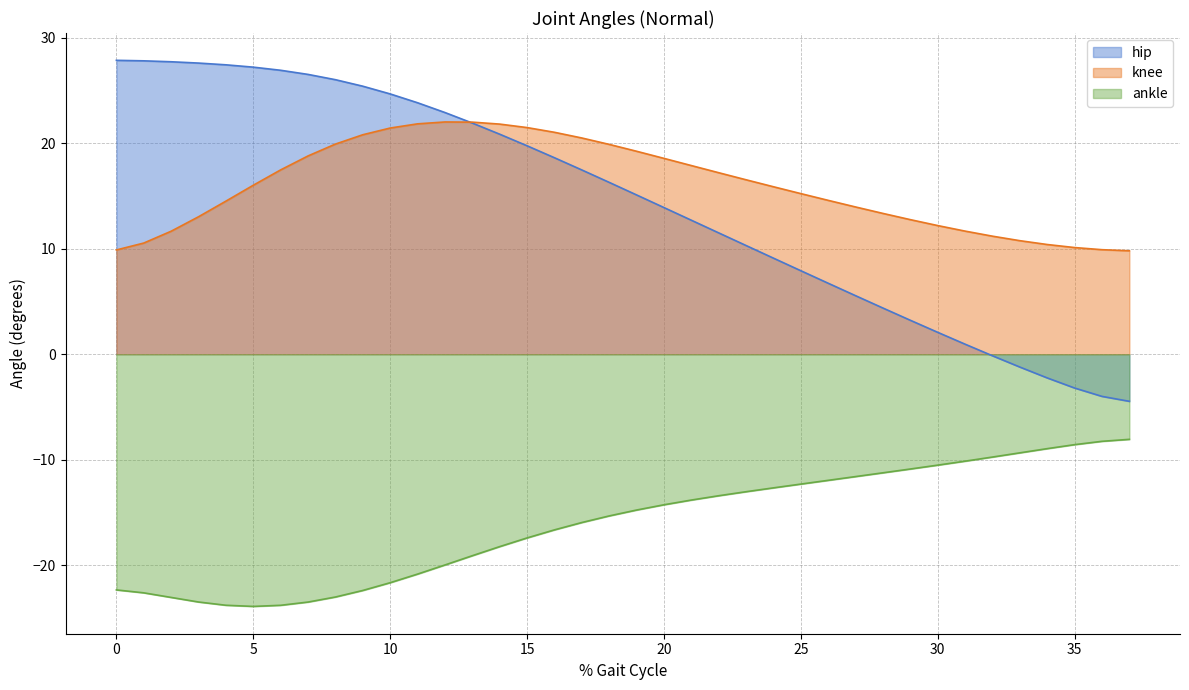

How many values in the knee series exceed 16?

19